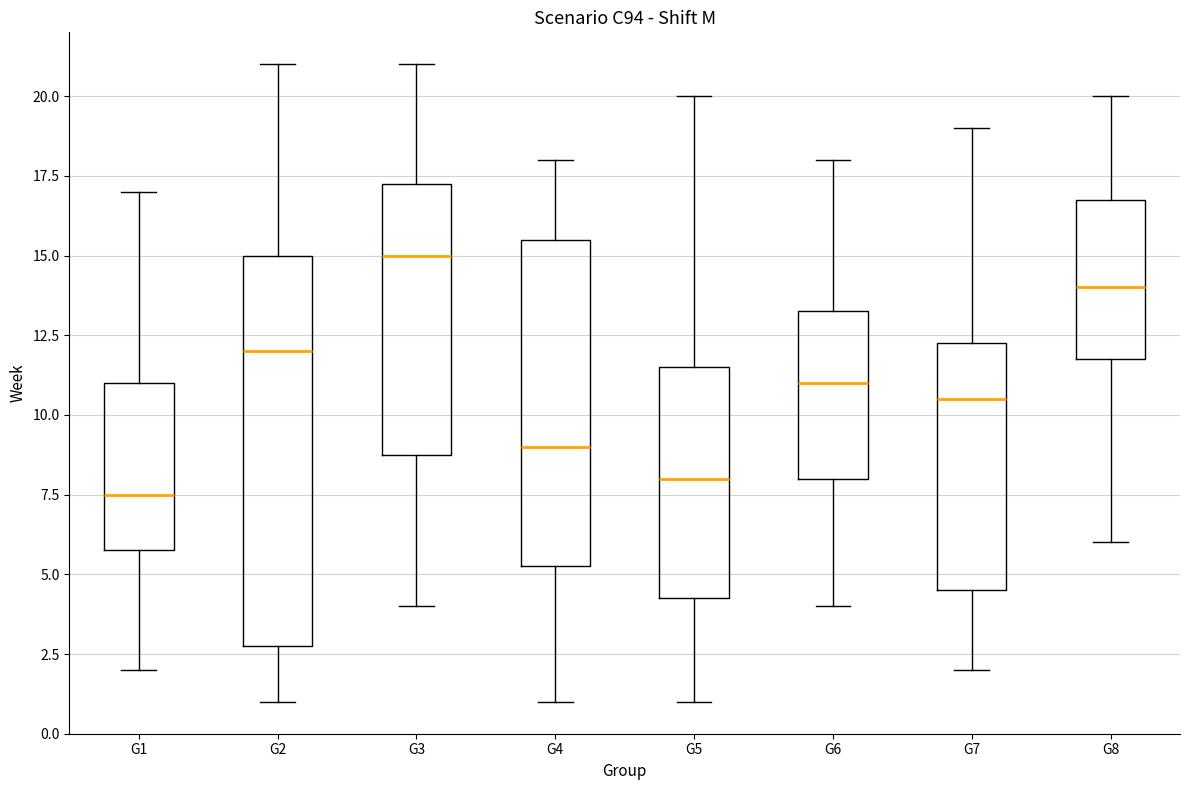

Reading left to right, read every box against the y-axis: the position of its median line, the range the box covers, and the ends of its whiskers. The values are not printed on the chart, so give them approximately, as read against the axis.

G1: median 7.5, box 6.0 to 11.0, whiskers 2.0 to 17.0
G2: median 12.0, box 3.0 to 15.0, whiskers 1.0 to 21.0
G3: median 15.0, box 9.0 to 17.5, whiskers 4.0 to 21.0
G4: median 9.0, box 5.5 to 15.5, whiskers 1.0 to 18.0
G5: median 8.0, box 4.5 to 11.5, whiskers 1.0 to 20.0
G6: median 11.0, box 8.0 to 13.5, whiskers 4.0 to 18.0
G7: median 10.5, box 4.5 to 12.5, whiskers 2.0 to 19.0
G8: median 14.0, box 12.0 to 17.0, whiskers 6.0 to 20.0